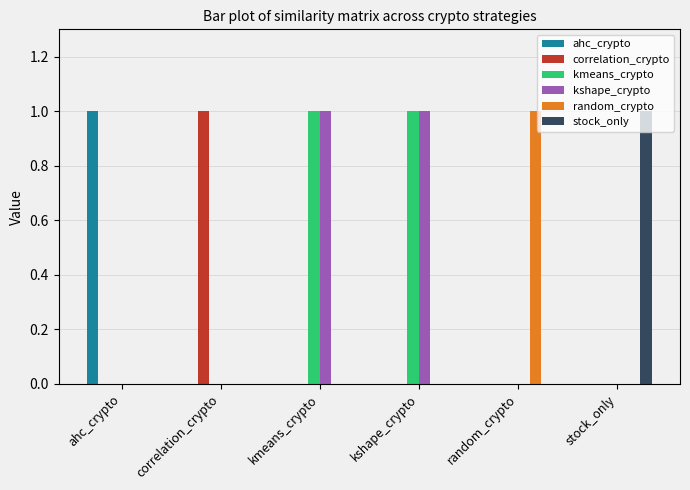

Is it true that stock_only equals 1 at stock_only?

True